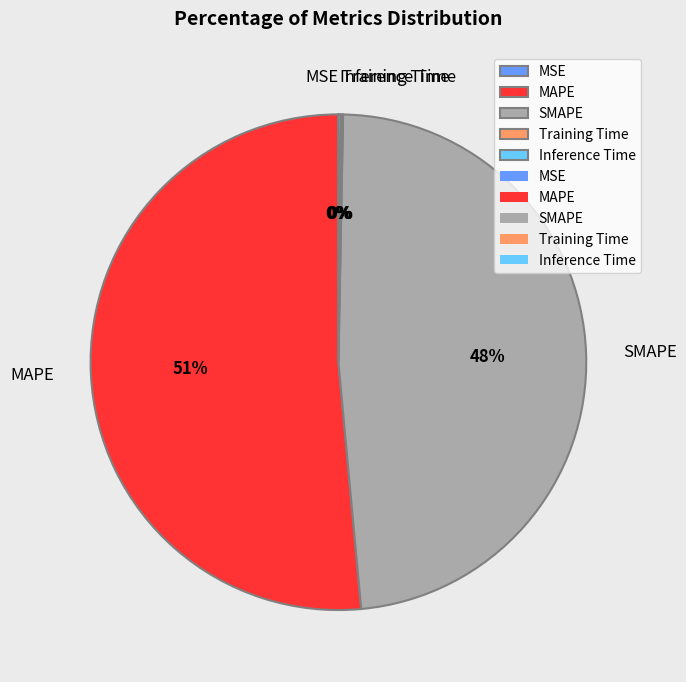

What percentage is the SMAPE slice, to the nearest percent?

48%